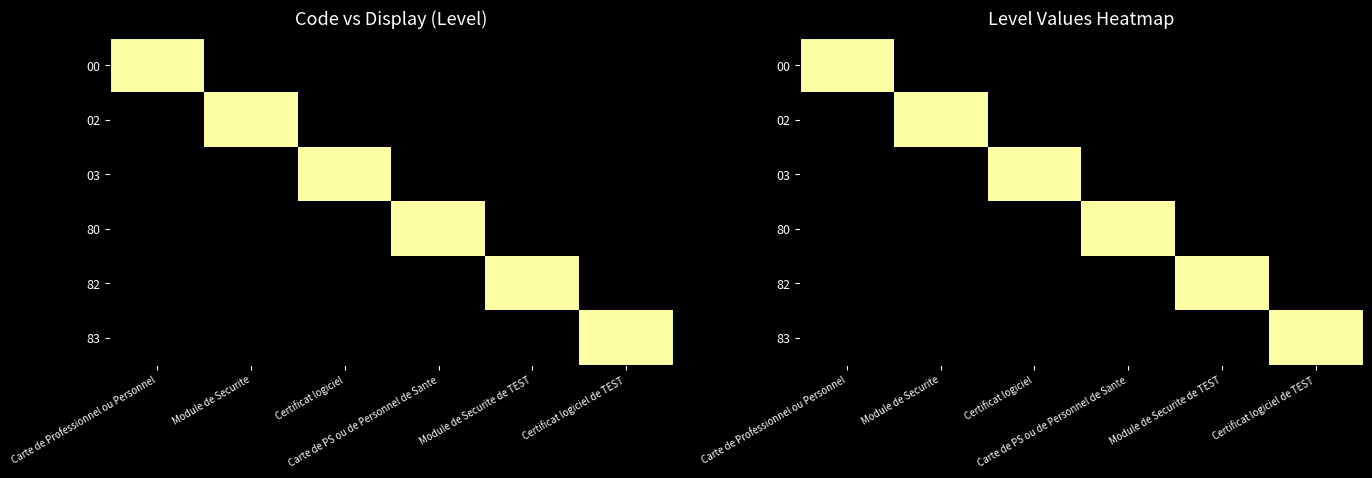

What is the sum of all 83 values?

1